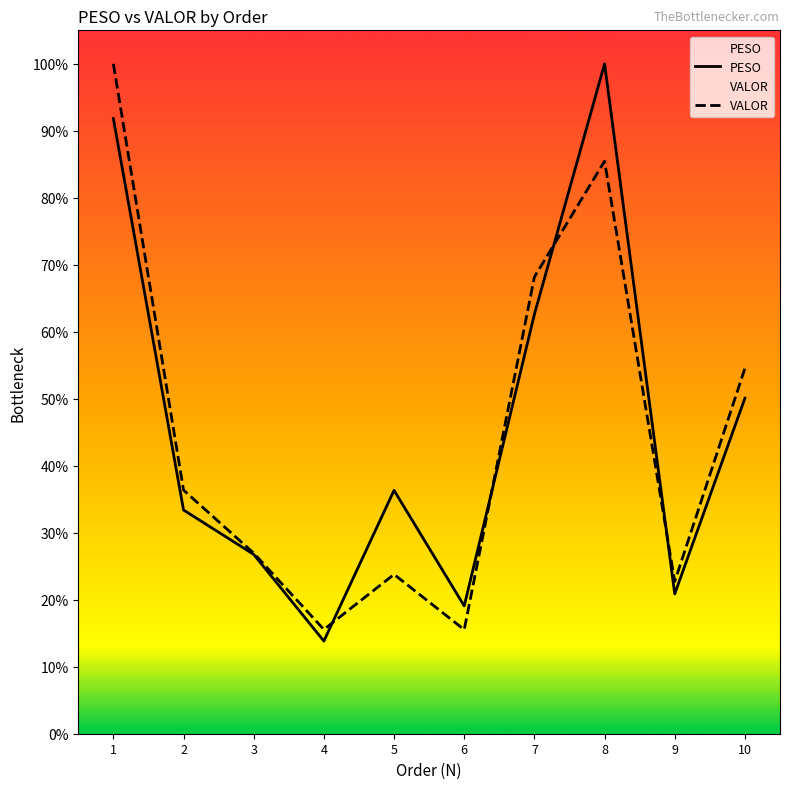

Which label corresponds to the largest value in the chart?

8